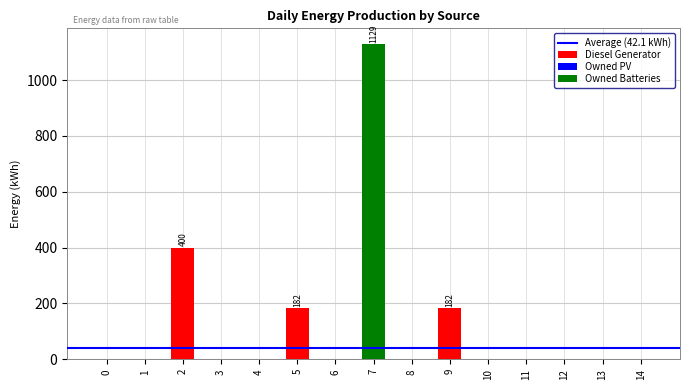

Which series has the widest spread of values?

Owned Batteries